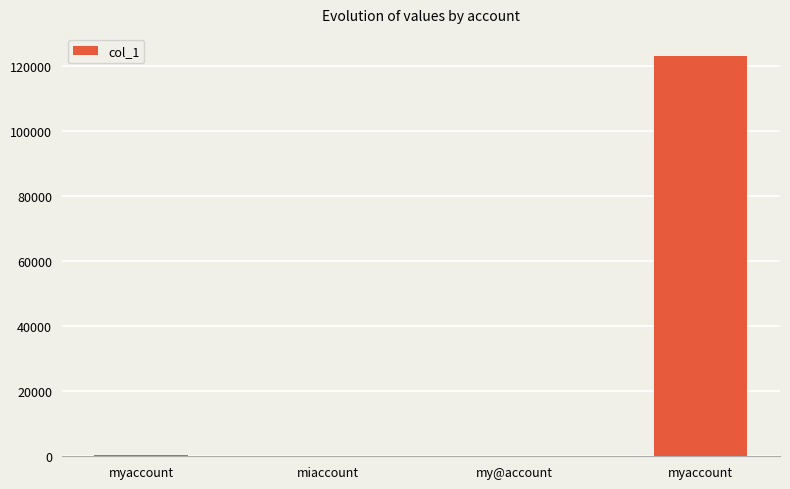

Which category has the highest value across all series?

myaccount